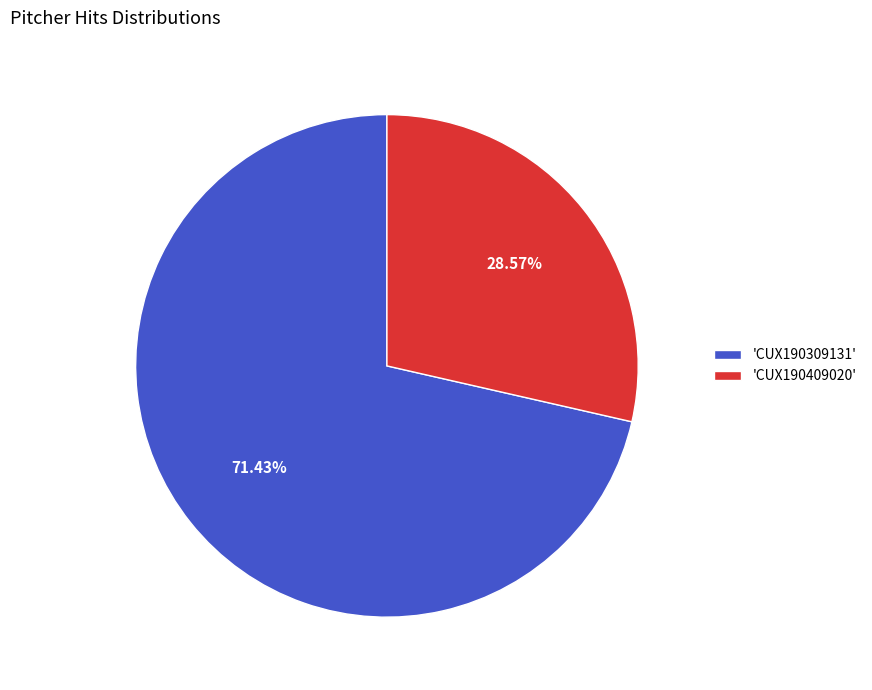

Which slice represents more than half of the pie?

'CUX190309131'